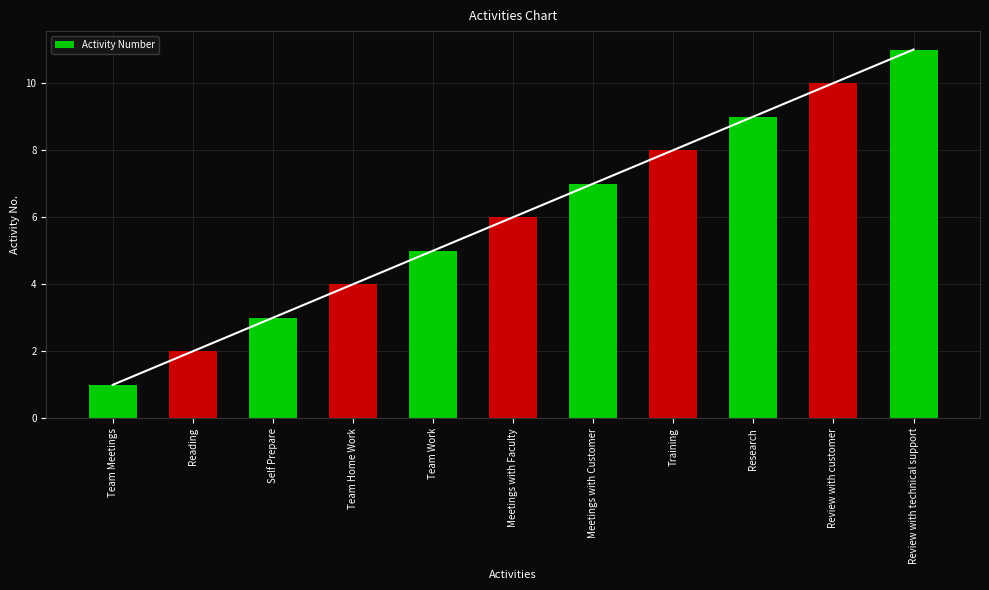

What is the average value?

6